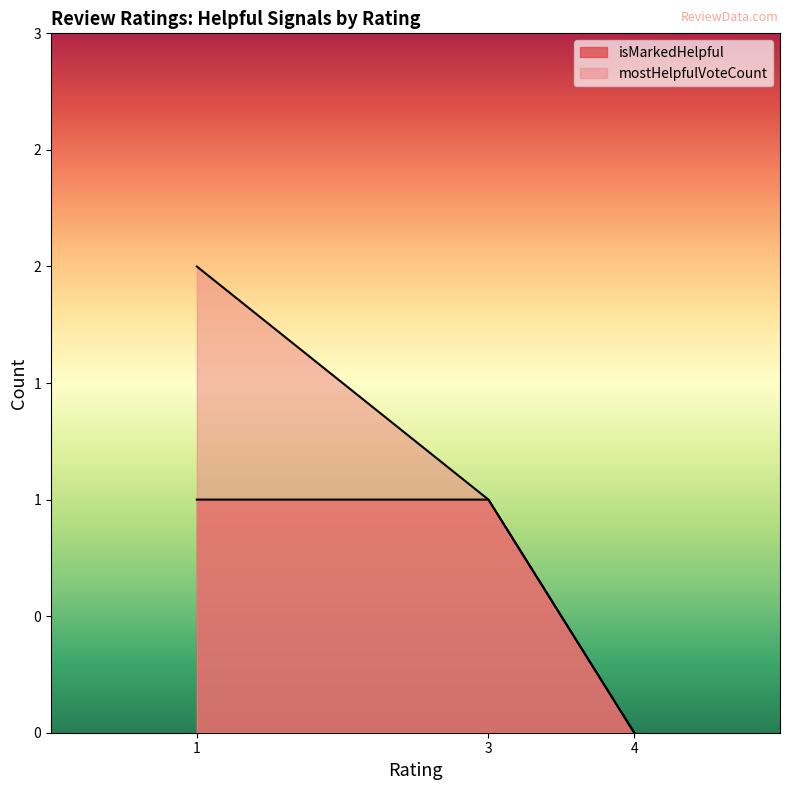

True or false: isMarkedHelpful and mostHelpfulVoteCount intersect in this chart.

False